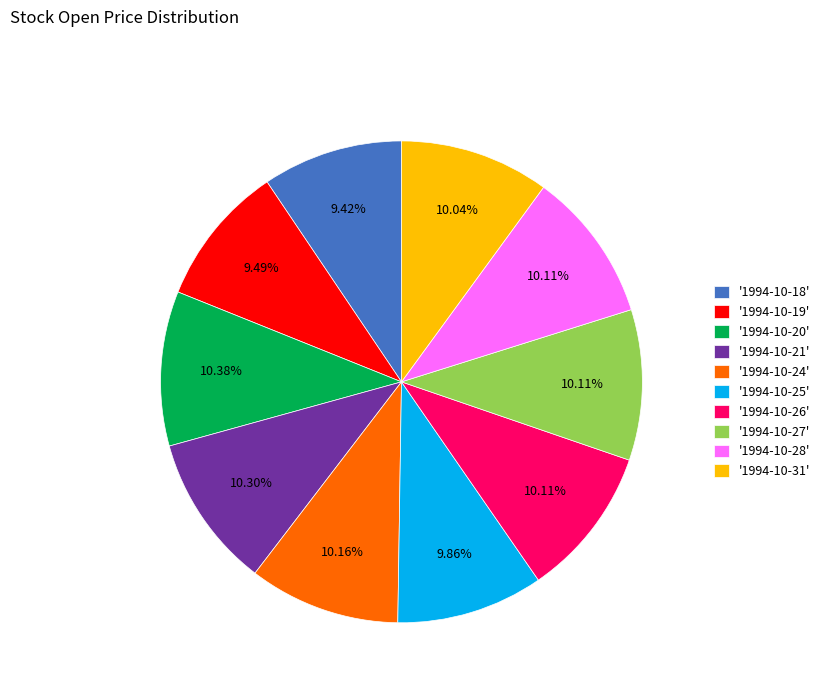

Is there any slice that represents more than half of the pie?

No